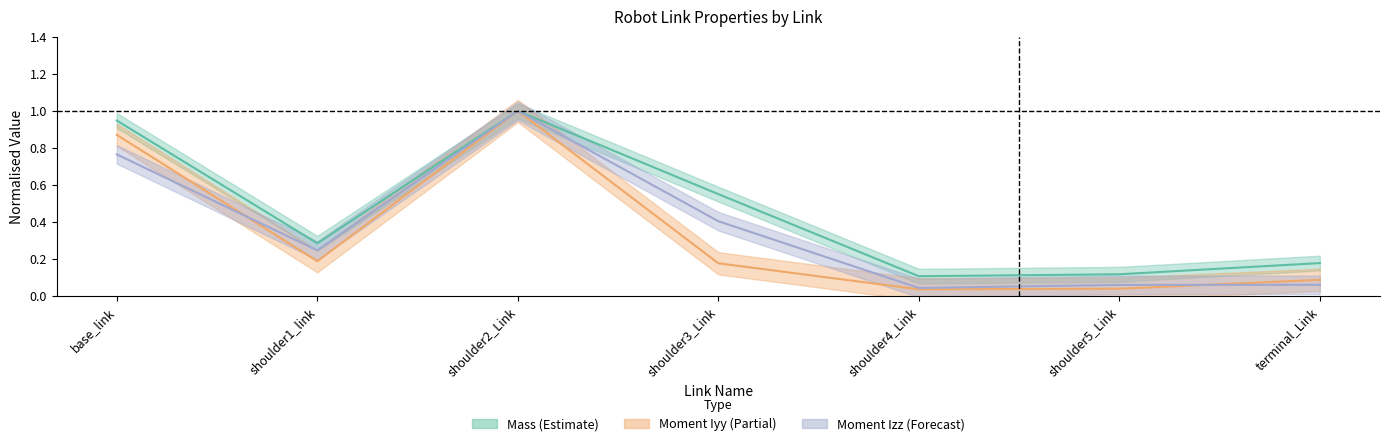

The Moment Izz series shows 0.1 at shoulder5_Link. True or false?

True